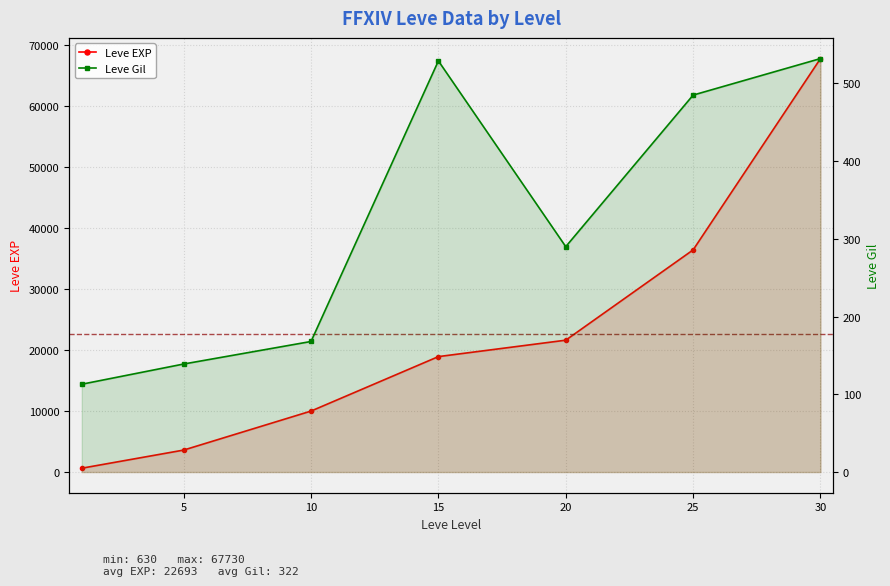

What is the total value across all series at 10?

10158